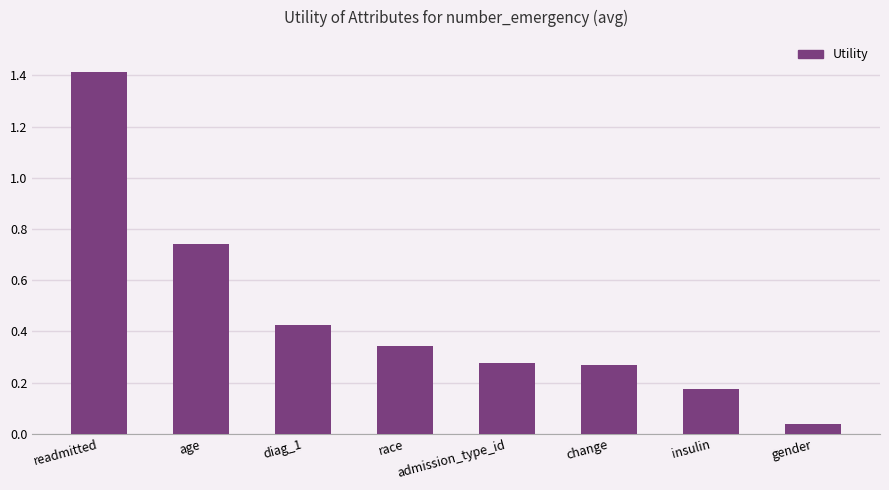

What is the label of the 8th bar from the left?

gender